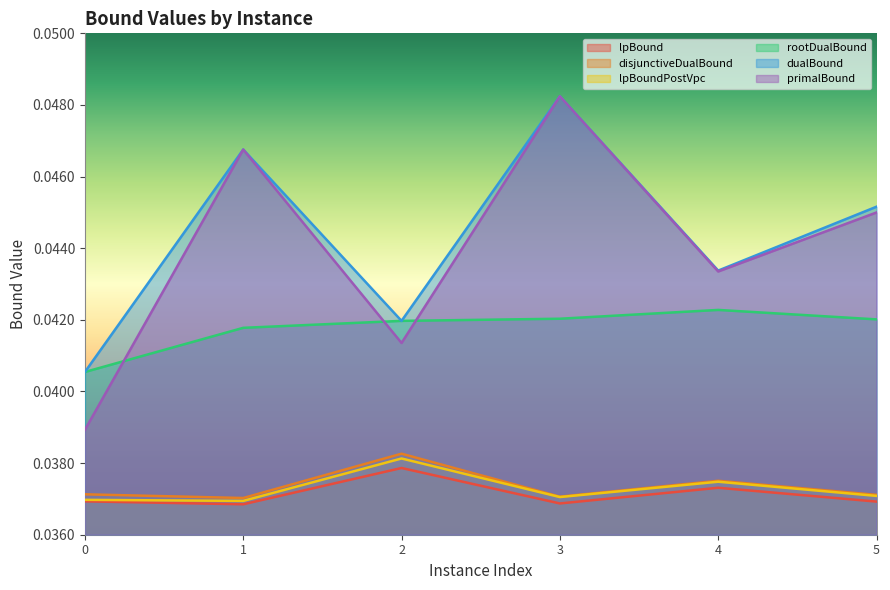

True or false: primalBound has a value of 0.0 at 5.

True